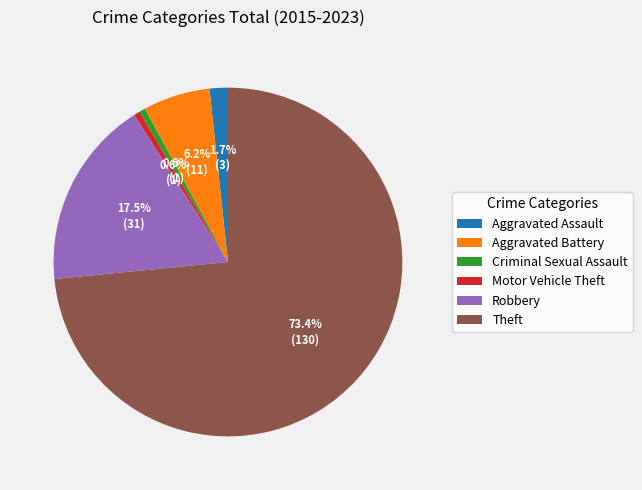

Which has a higher value, Aggravated Assault or Motor Vehicle Theft?

Aggravated Assault